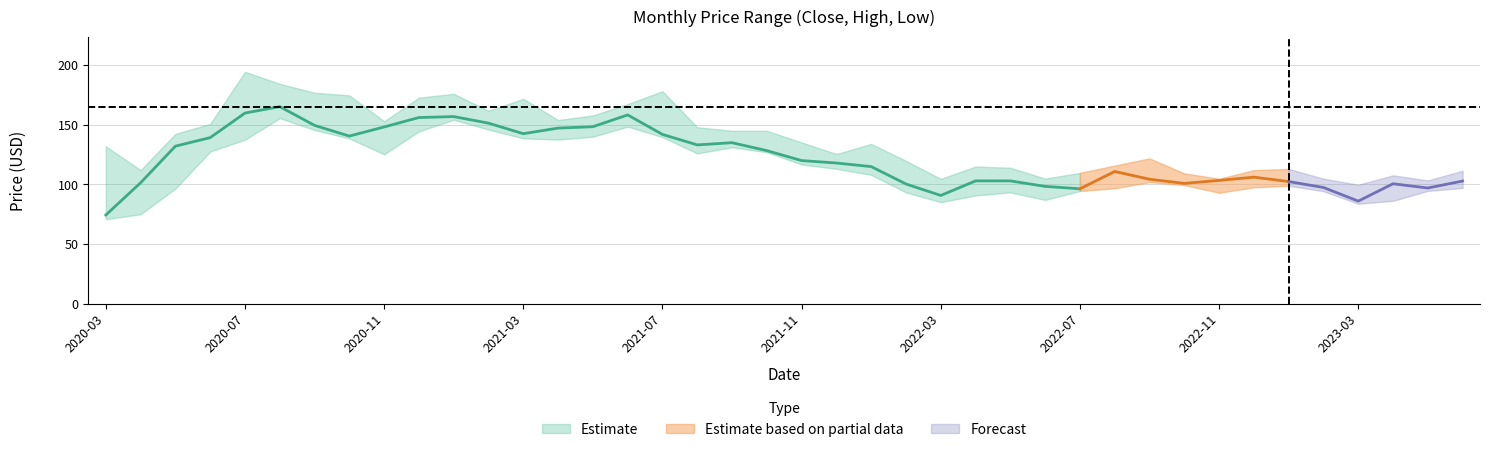

How many lines are shown in the chart?

3